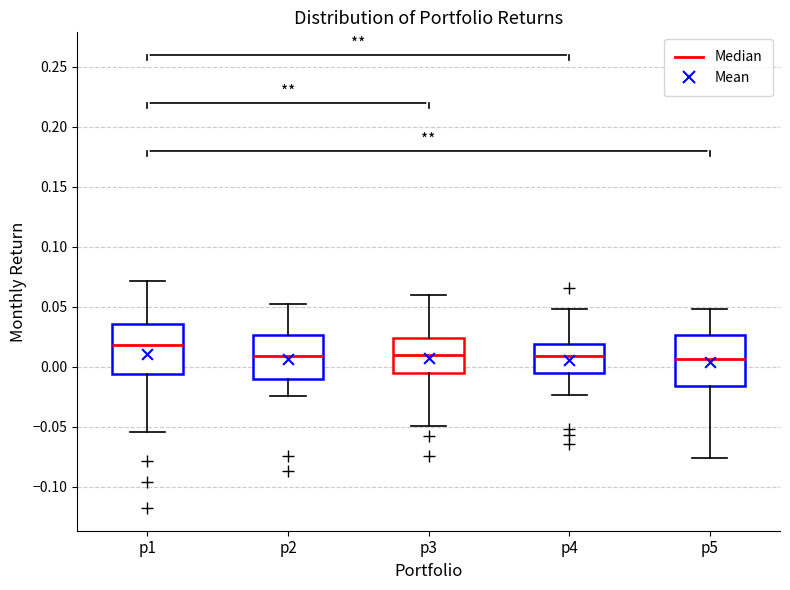

Where is the upper edge of the box for p2 on the y-axis? The values are not printed on the chart, so give them approximately, as read against the axis.

0.025